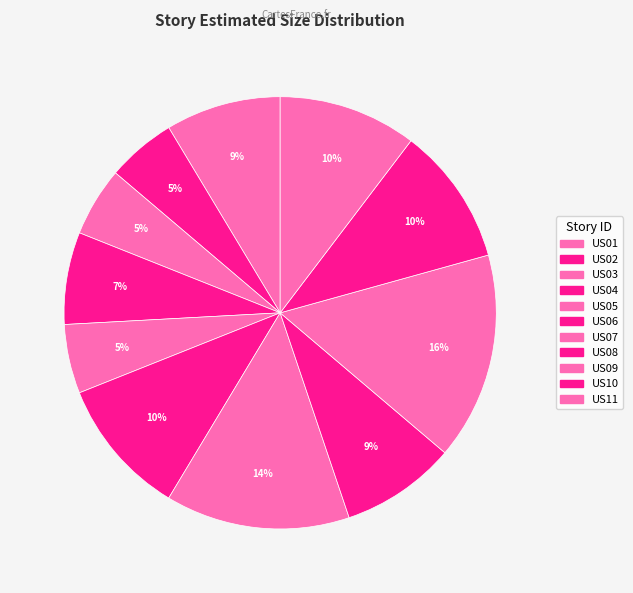

How many segments does this pie chart have?

11